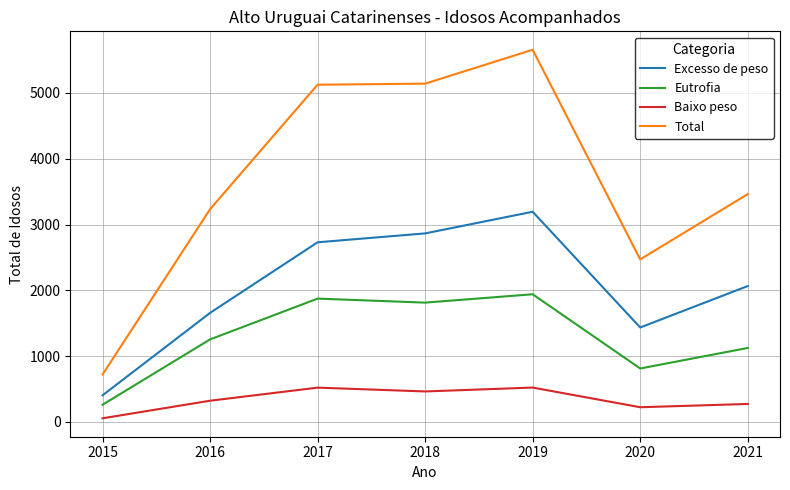

Is it true that Total equals 5656 at 2019?

True